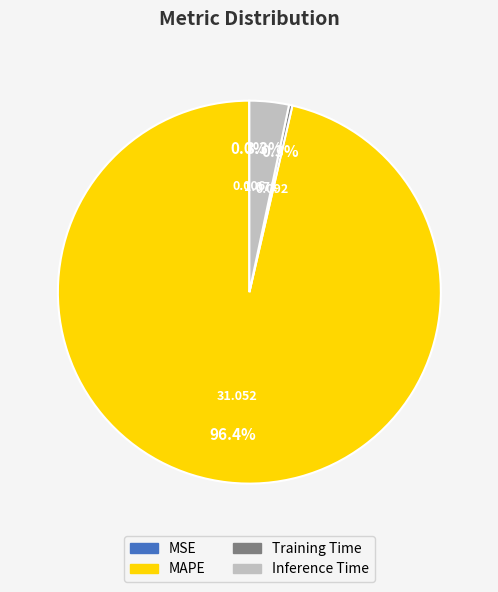

Which category has the biggest portion of the pie?

MAPE